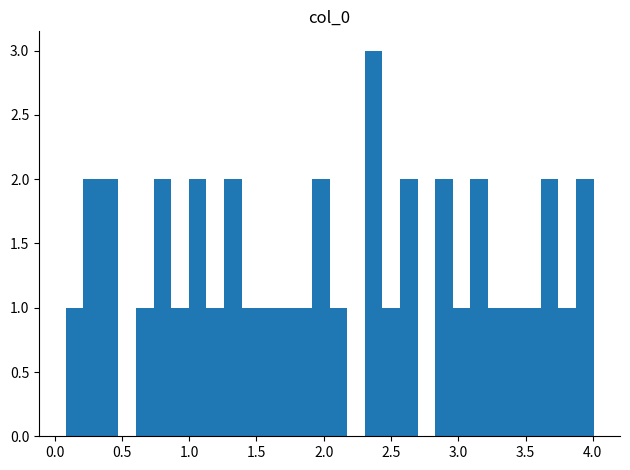

Around what value on the x-axis is the tallest bar? Give the approximate position of its centre, as read against the axis.

2.35